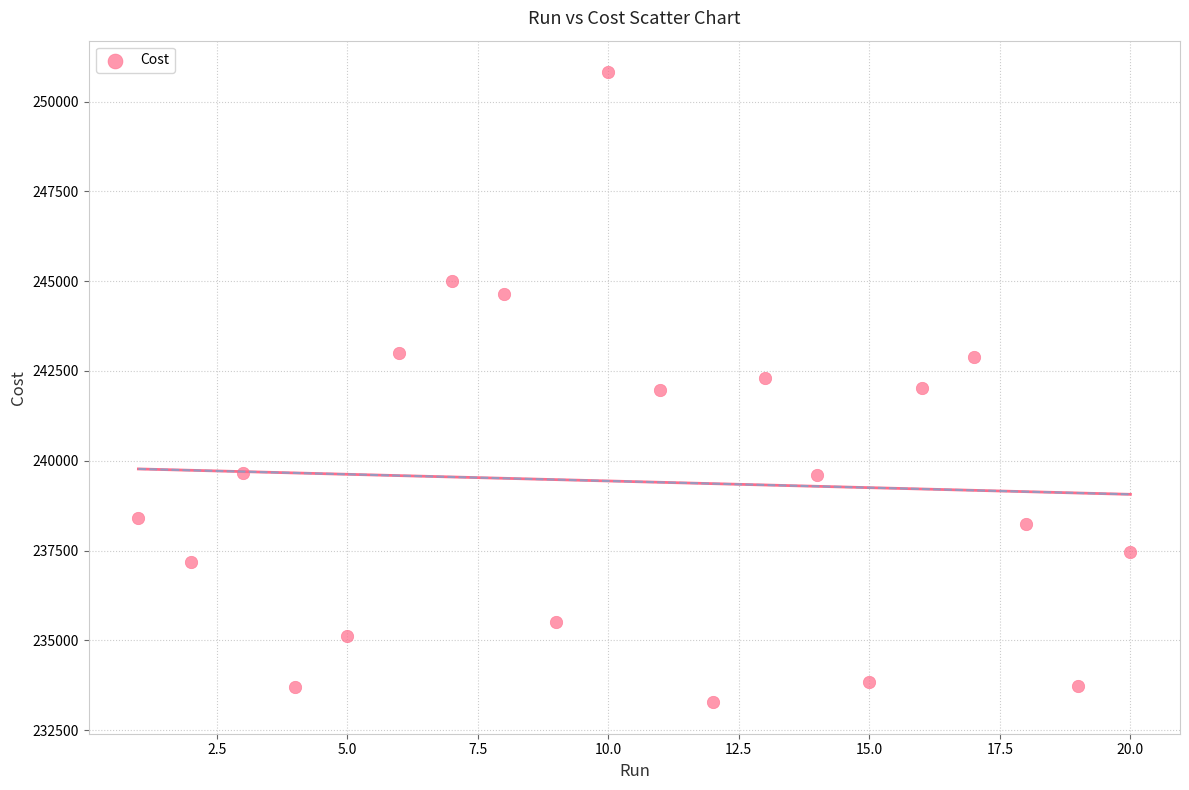

What is the range of Y values (max minus min)?

17541.0